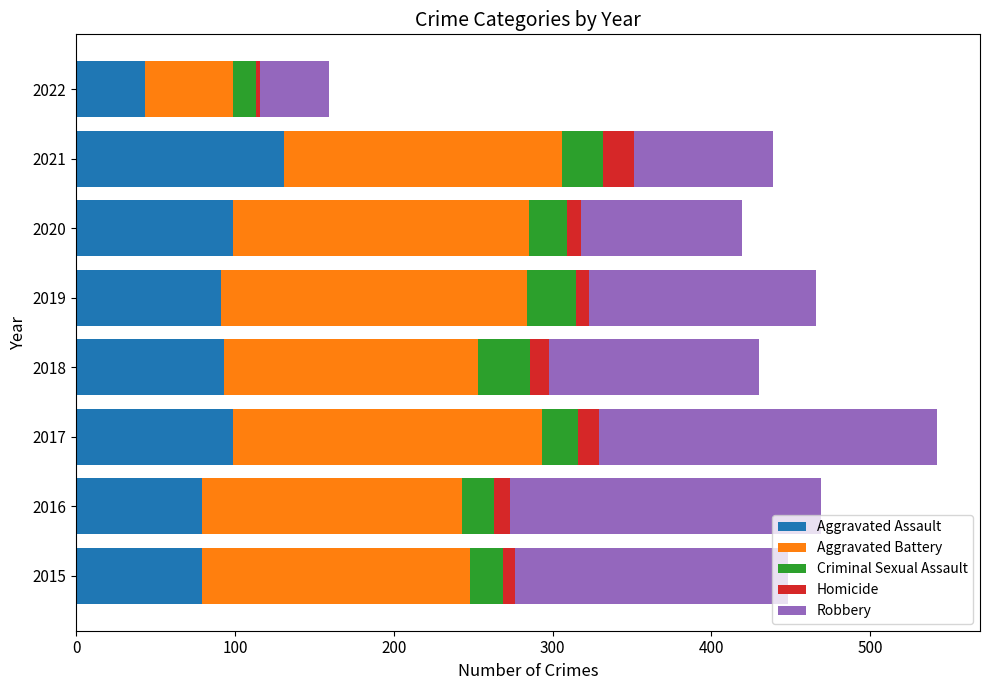

Is it true that Aggravated Assault equals 99 at 2017?

True